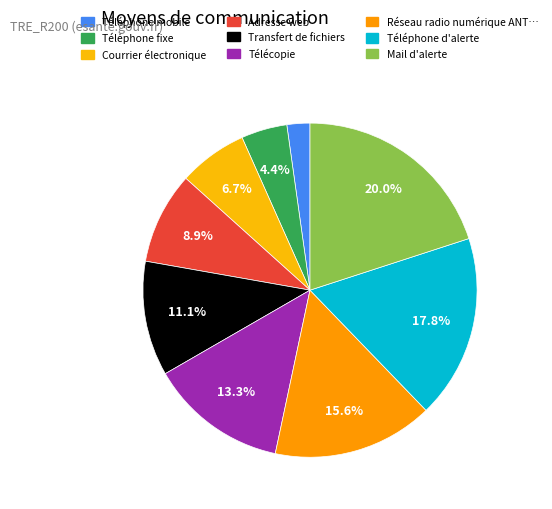

Which slice is the largest?

Mail d'alerte